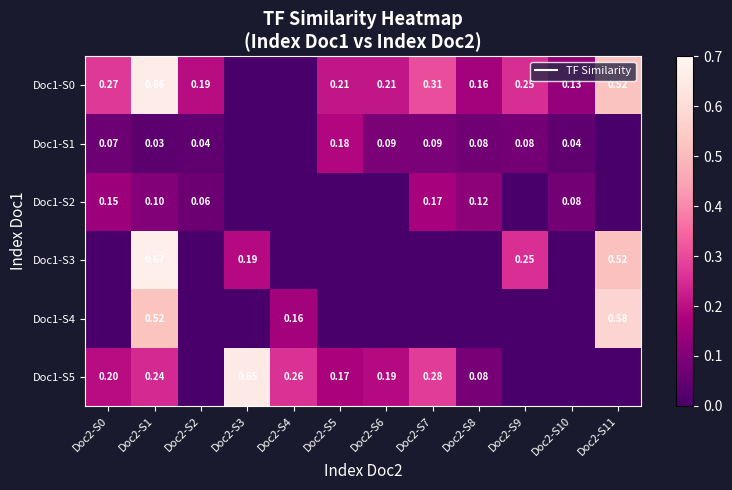

Which series has the largest total across all categories?

Doc1-S0